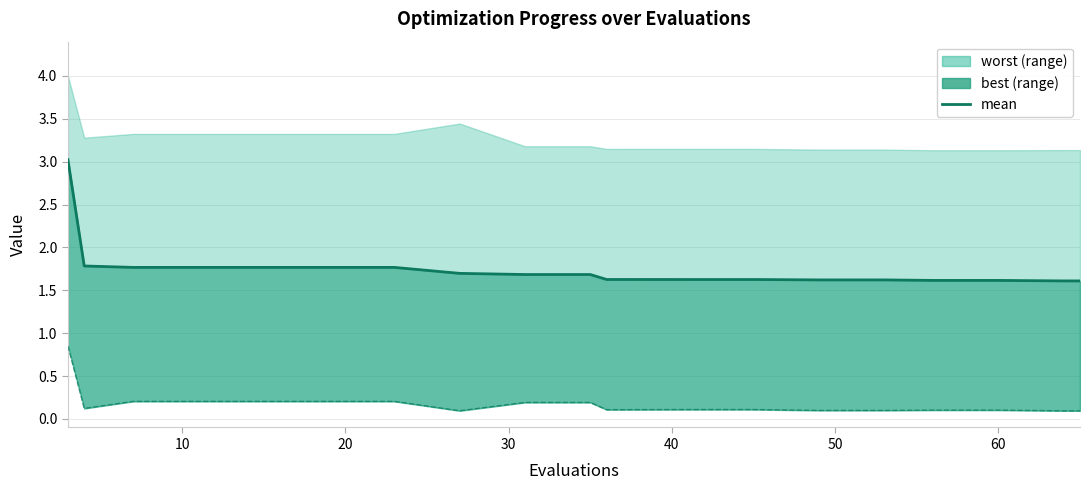

What is the change in value from 60 to 17?

-0.2